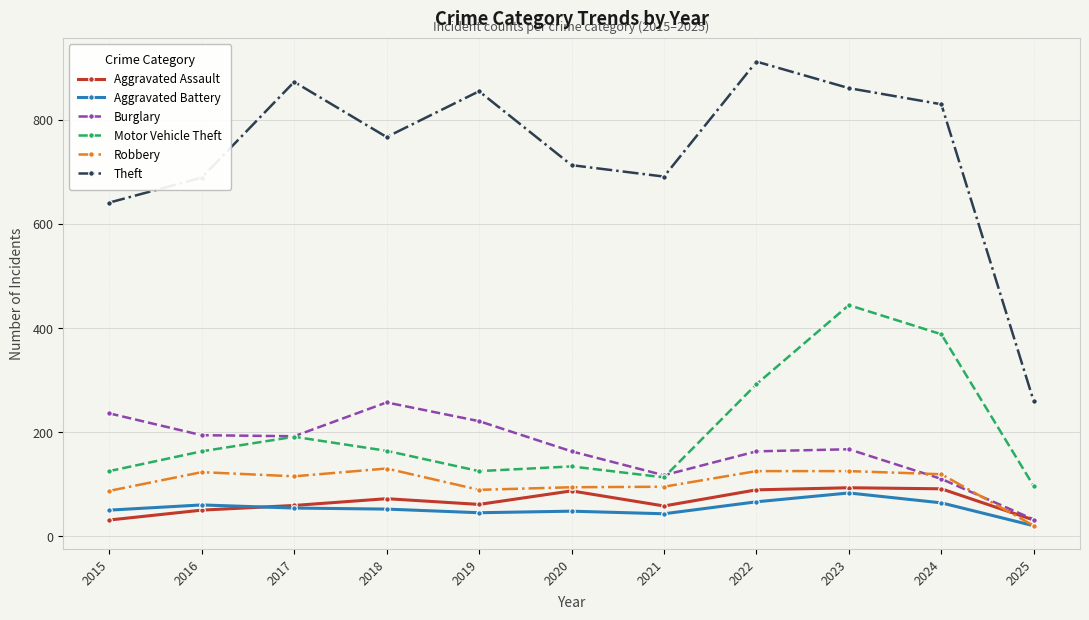

The value of Aggravated Battery at 2016 is 60. True or false?

True